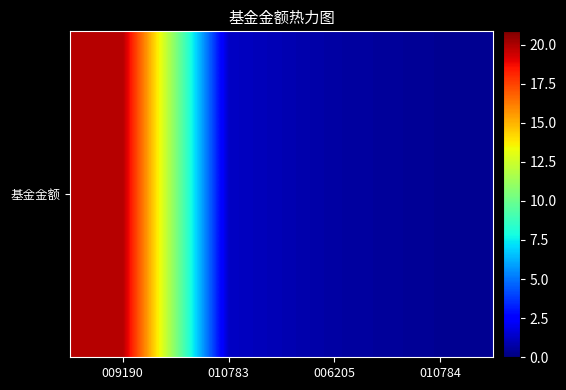

The chart shows a value of 7.8 at 009190. True or false?

False